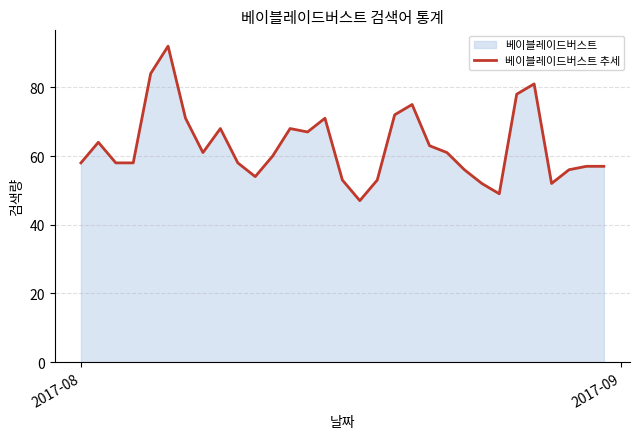

What is the difference between the second highest and second lowest values?

35